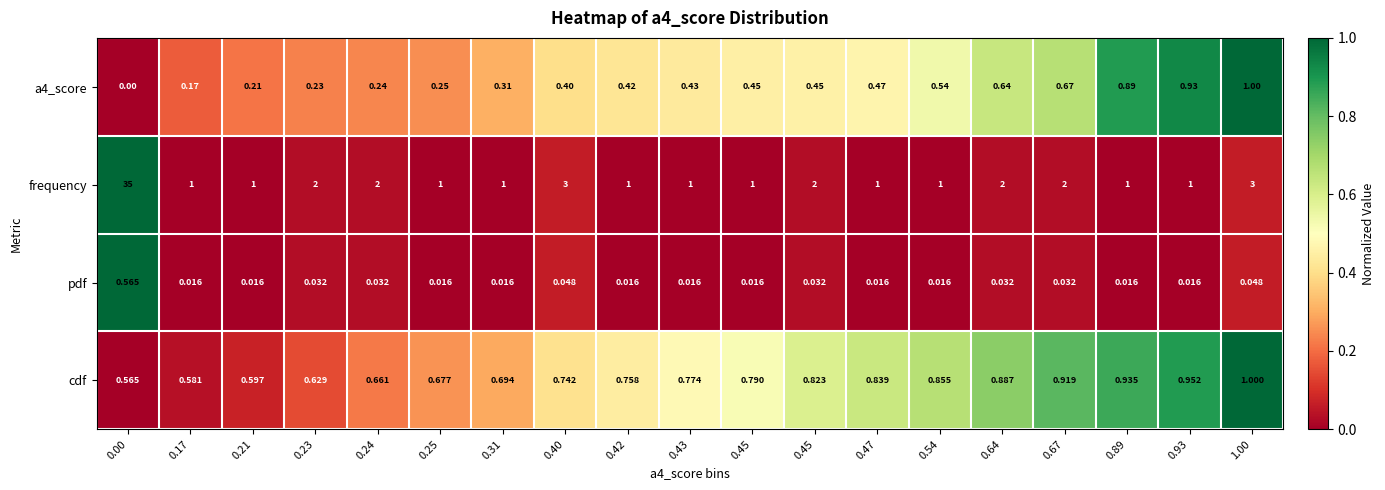

How many categories are shown in the chart?

19